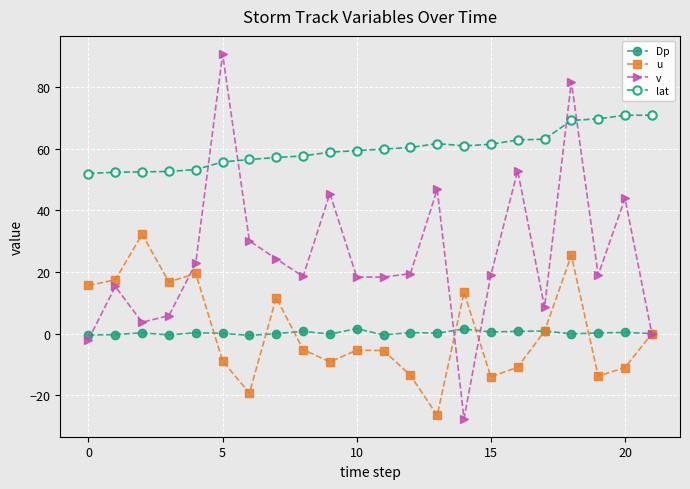

How many lines are shown in the chart?

4